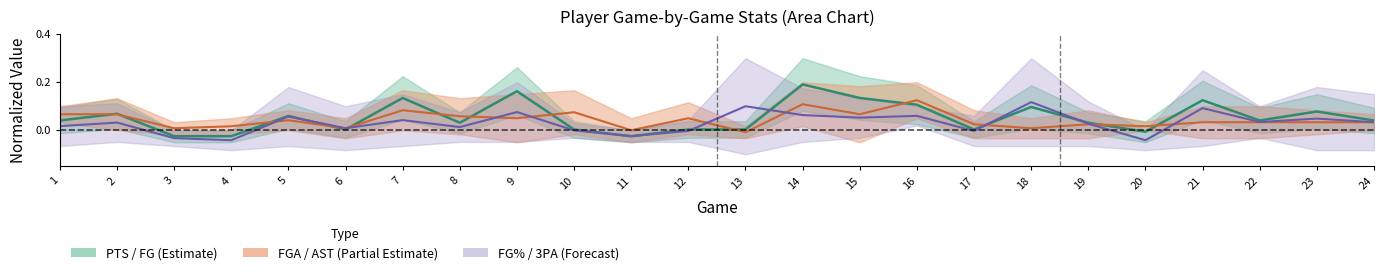

What is the difference between the maximum and minimum values in the FGA center series?

0.1